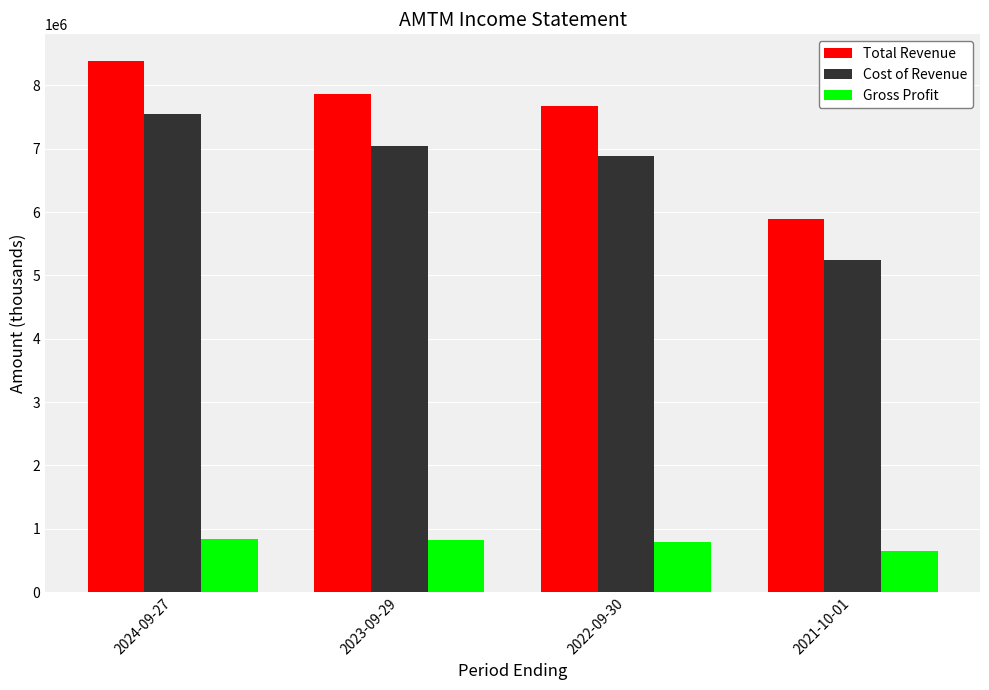

The value of Gross Profit at 2023-09-29 is 822000. True or false?

True